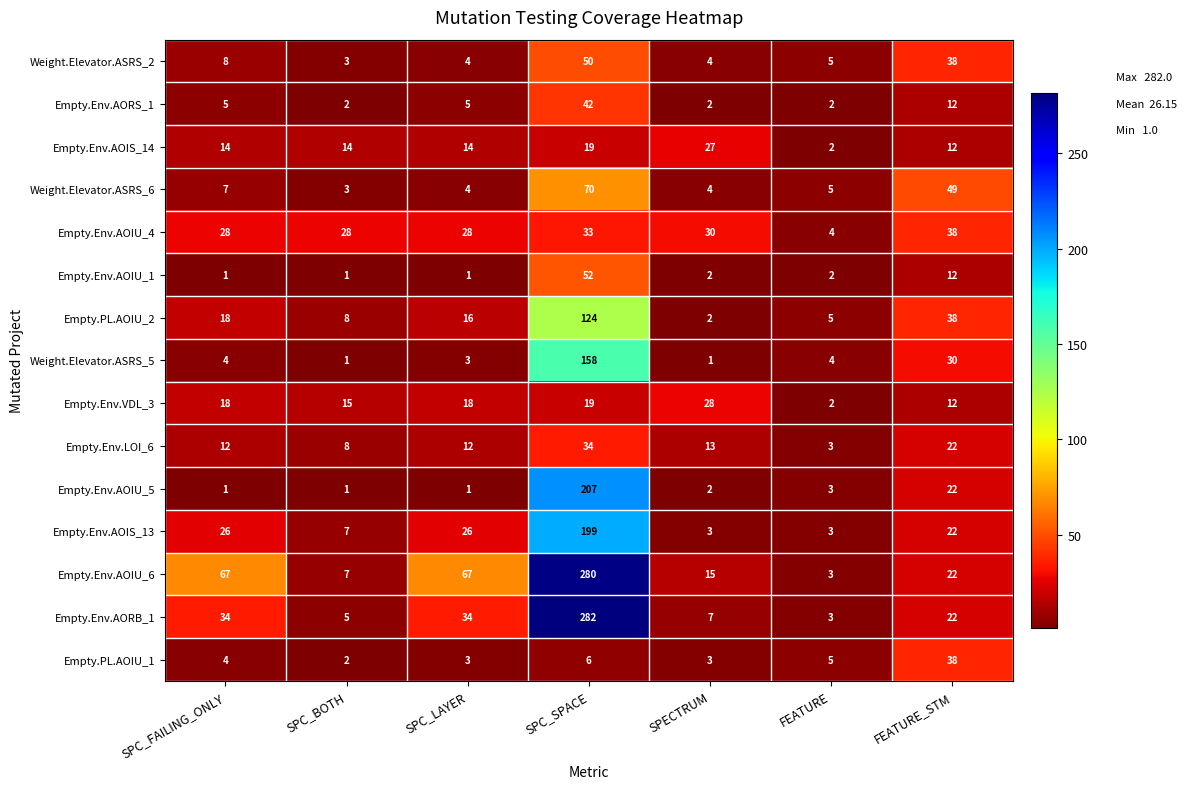

The Empty.Env.VDL_3 series shows 11 at SPC_LAYER. True or false?

False